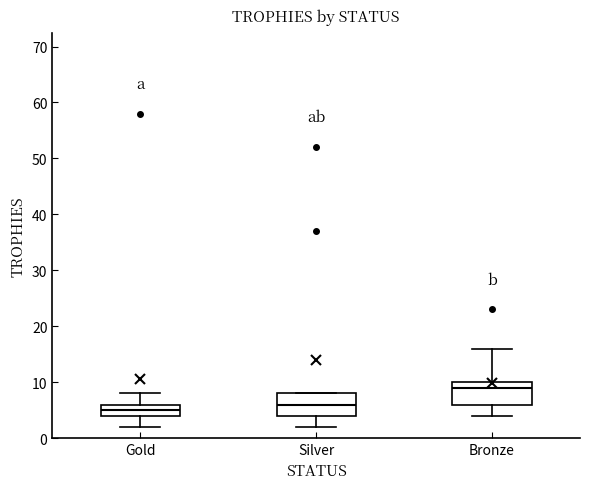

Reading left to right, read every box against the y-axis: the position of its median line, the range the box covers, and the ends of its whiskers. The values are not printed on the chart, so give them approximately, as read against the axis.

Gold: median 5, box 4 to 6, whiskers 2 to 8
Silver: median 6, box 4 to 8, whiskers 2 to 8
Bronze: median 9, box 6 to 10, whiskers 4 to 16